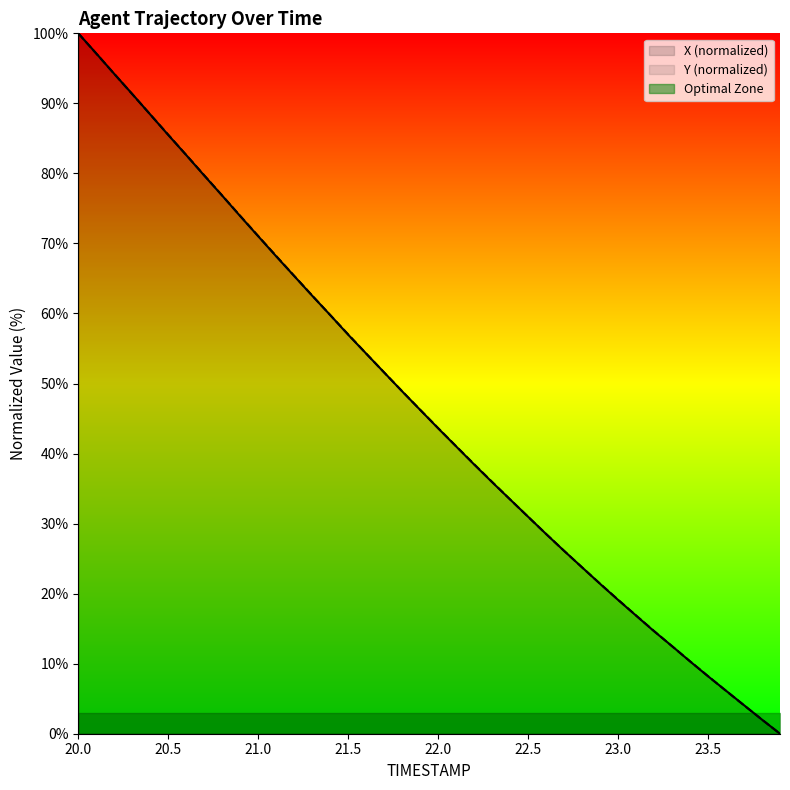

What are all the series names shown in the legend?

X (normalized), Y (normalized), Optimal Zone